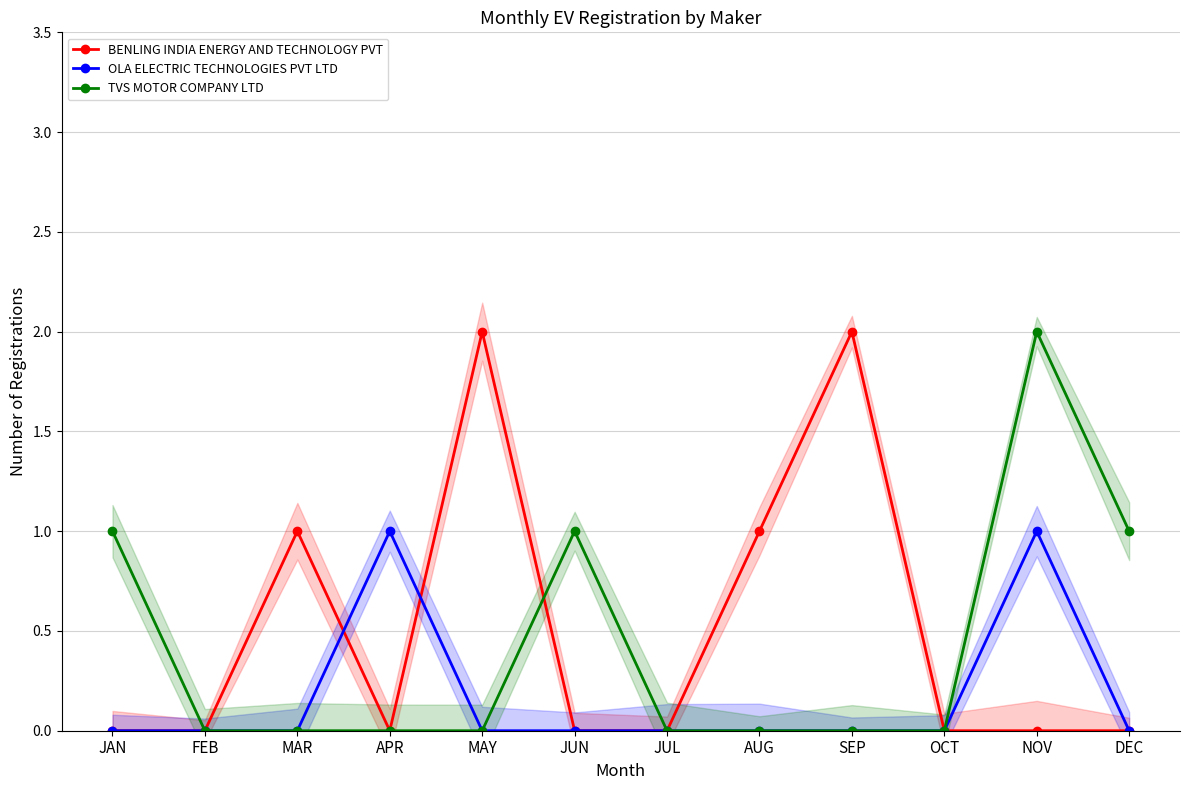

What is the label of the 3rd point from the right?

OCT